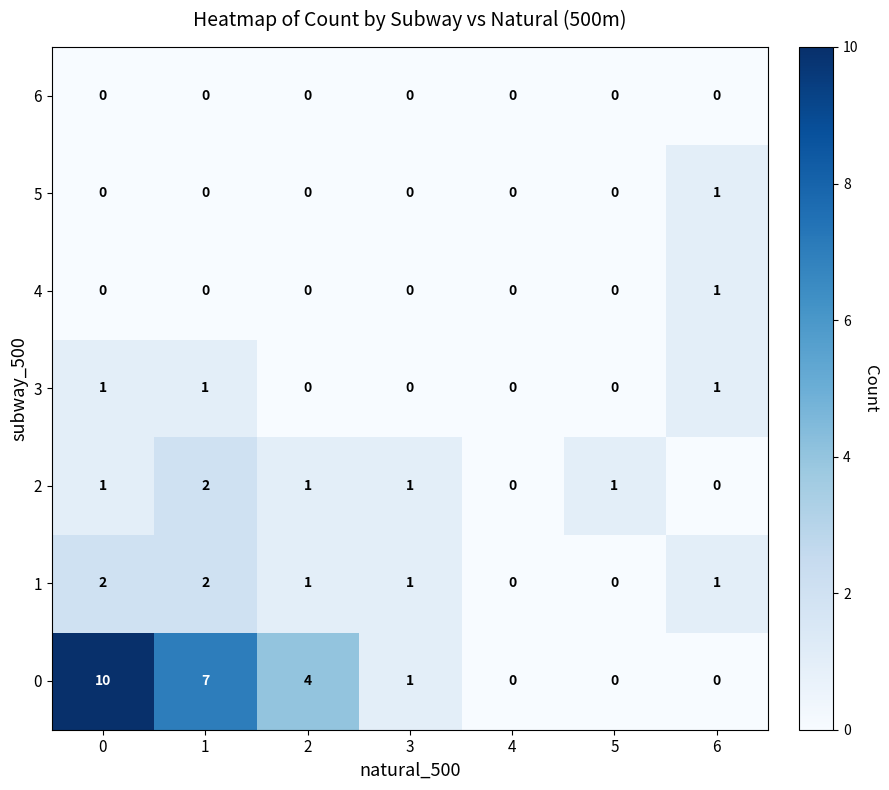

At how many categories does at least one series exceed 9?

1